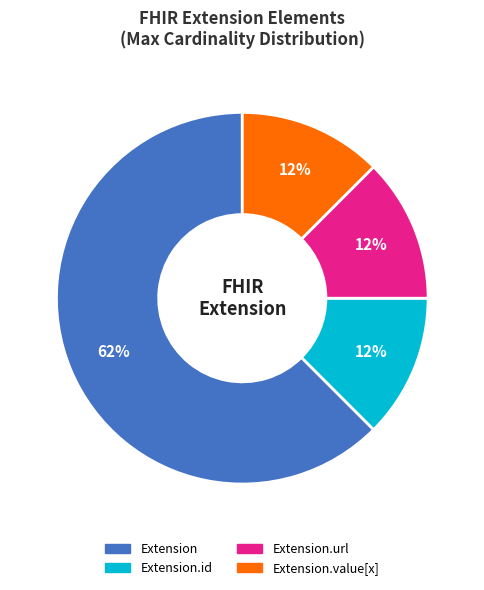

To the nearest percent, what is the average slice percentage?

25%